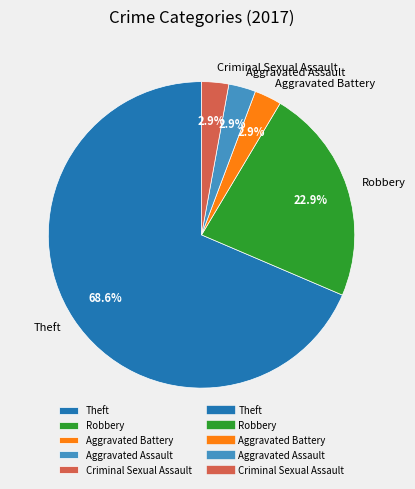

To the nearest percent, what is the average slice percentage?

20%